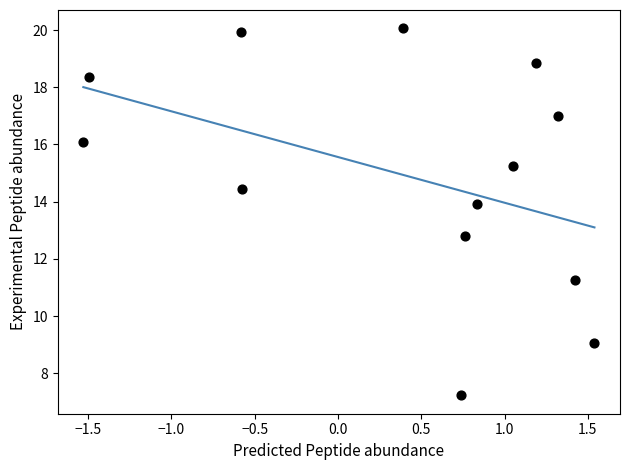

What Y value in the scatter plot is closest to 13?

12.8